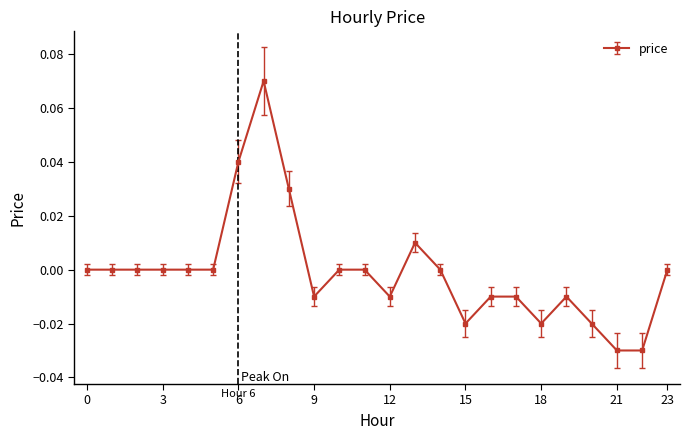

True or false: the data has more than 1 interior local peaks.

True